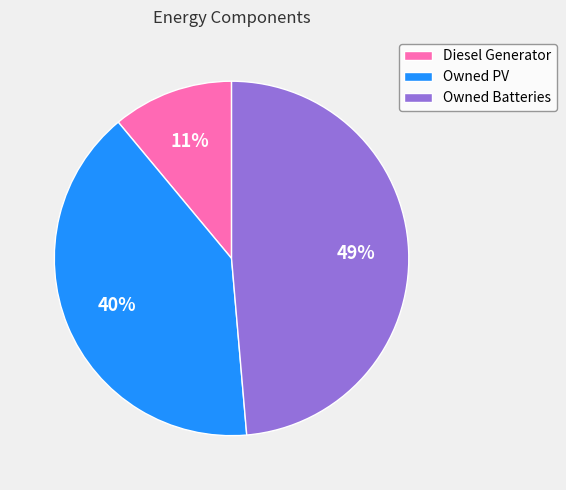

Is it true that Owned Batteries is 49% of the pie?

True